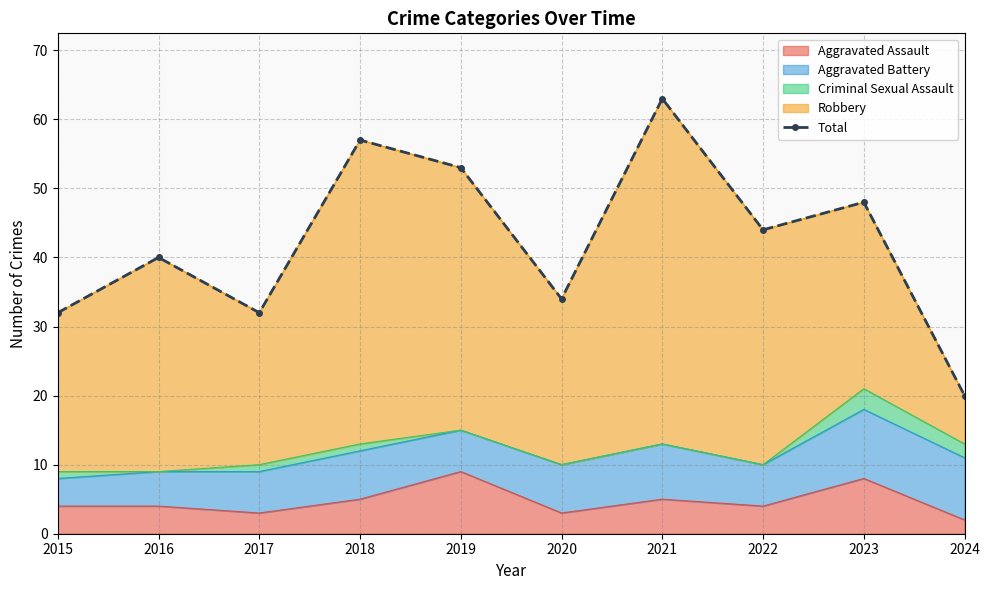

How many points are lower than both their immediate neighbors (excluding endpoints)?

3